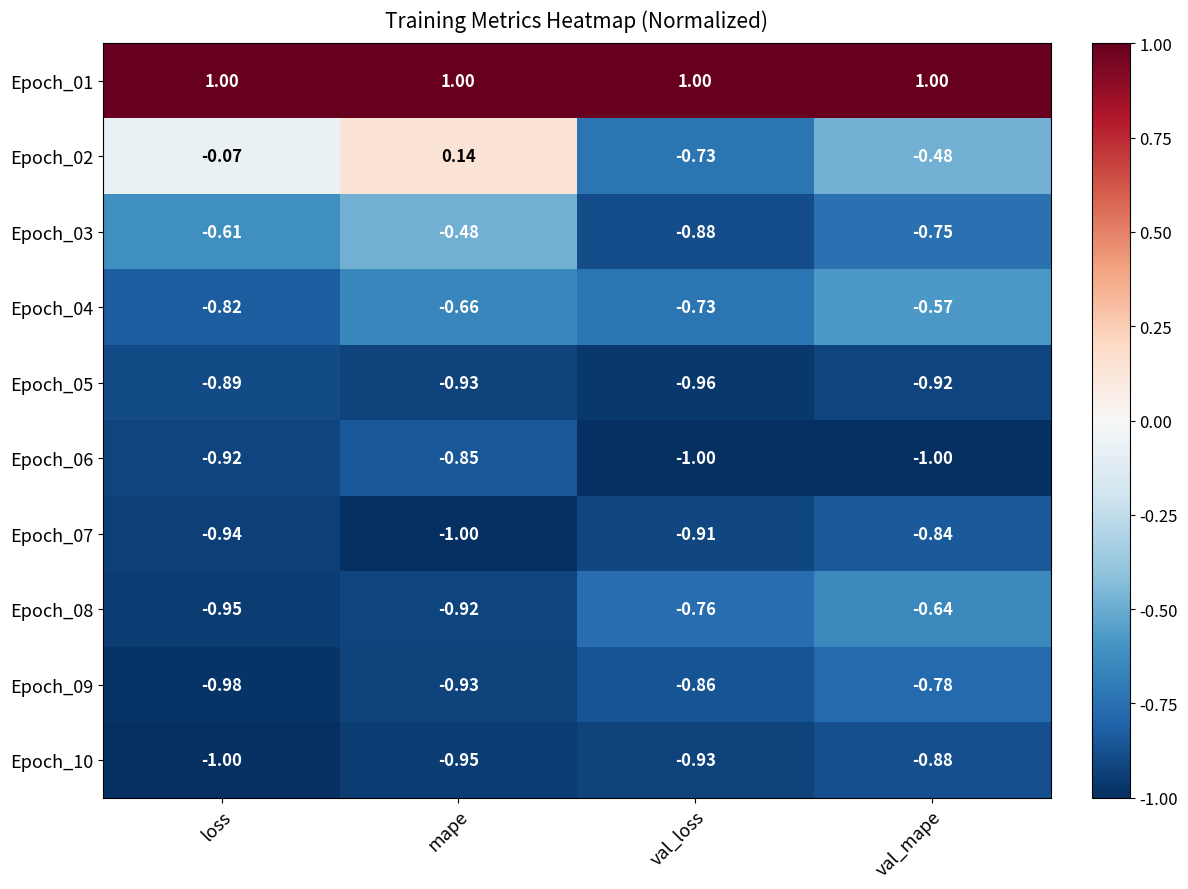

List the labels in order of Epoch_05 value, smallest first.

val_loss, mape, val_mape, loss